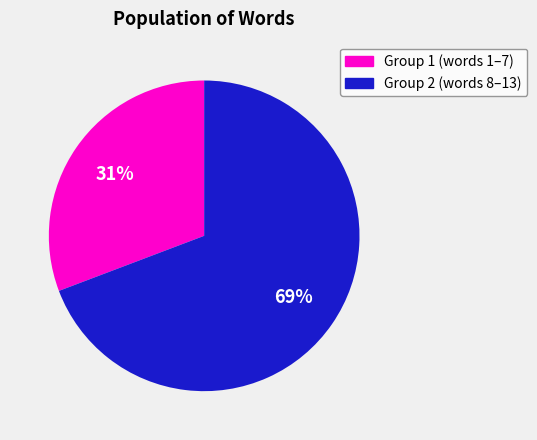

Does any single category account for the majority?

Yes